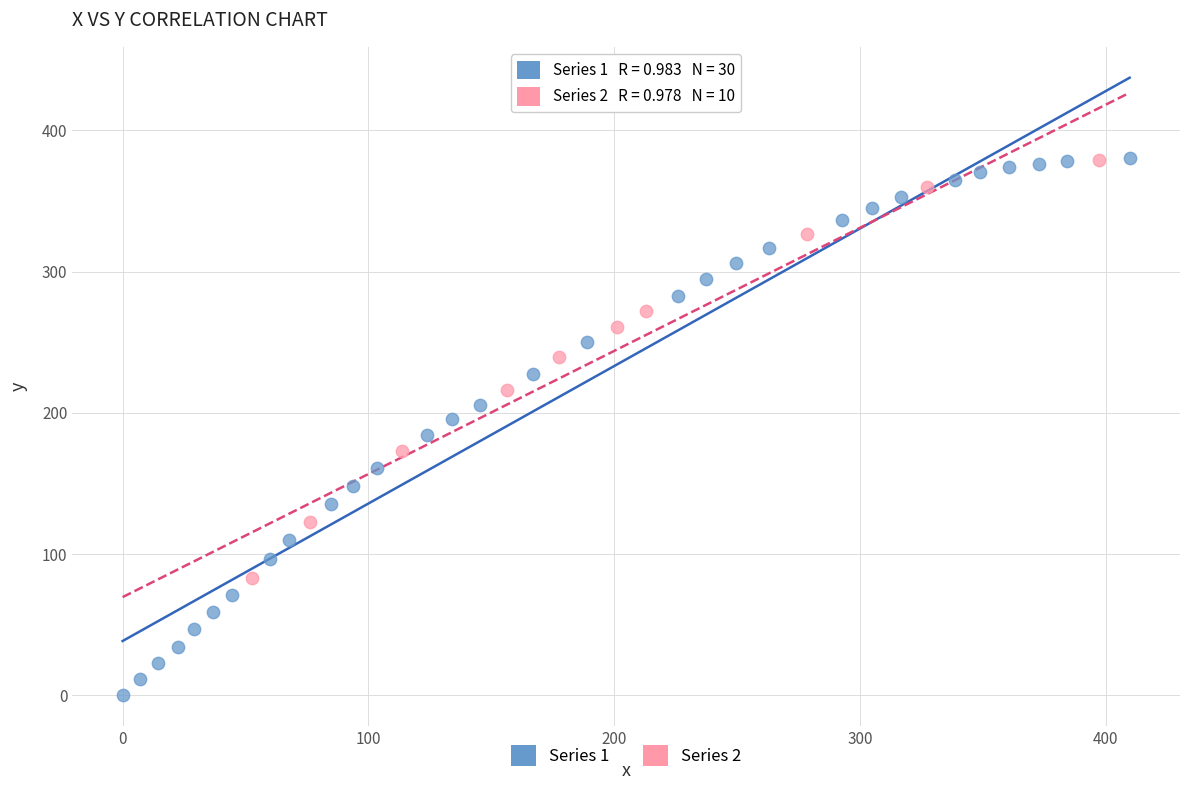

Which series has the widest spread of Y values?

Series 1